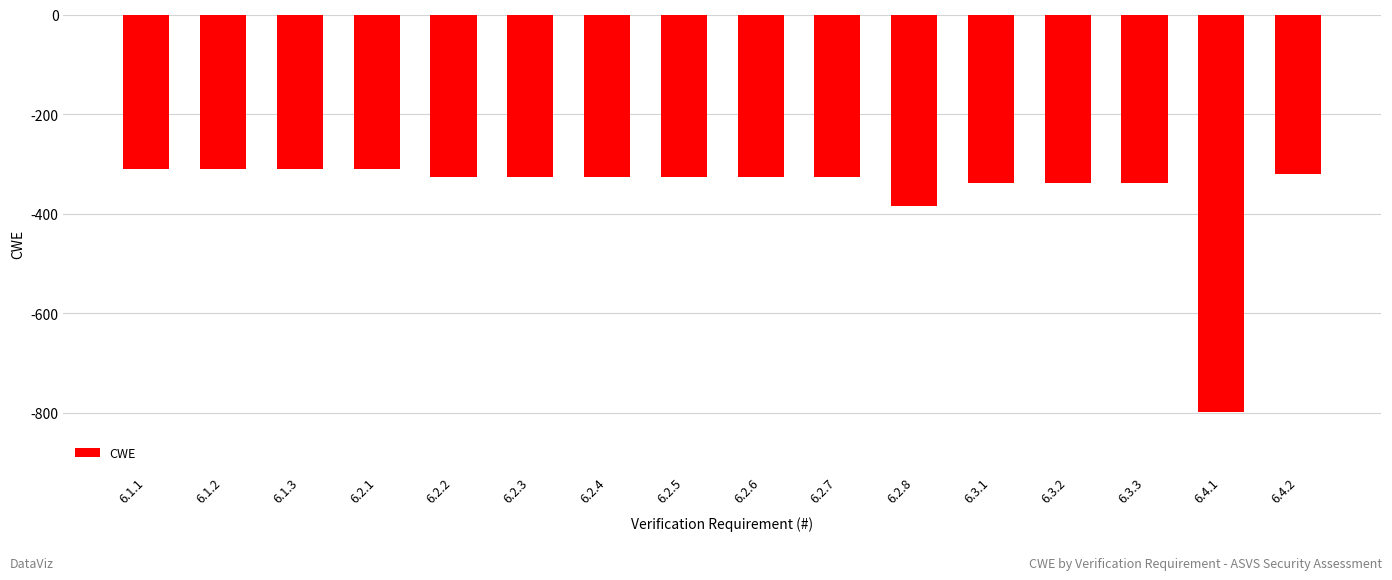

Which category has the lowest value across all series?

6.4.1